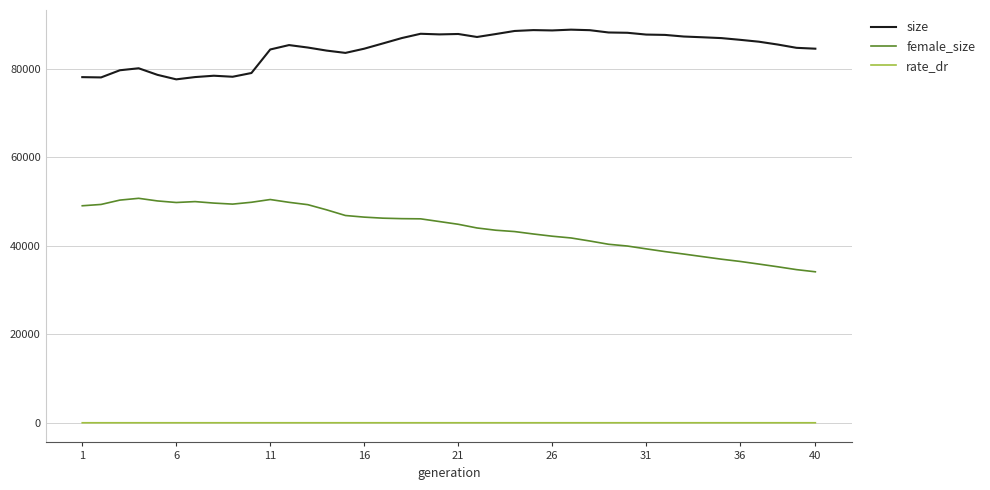

True or false: female_size and size cross at least once.

False